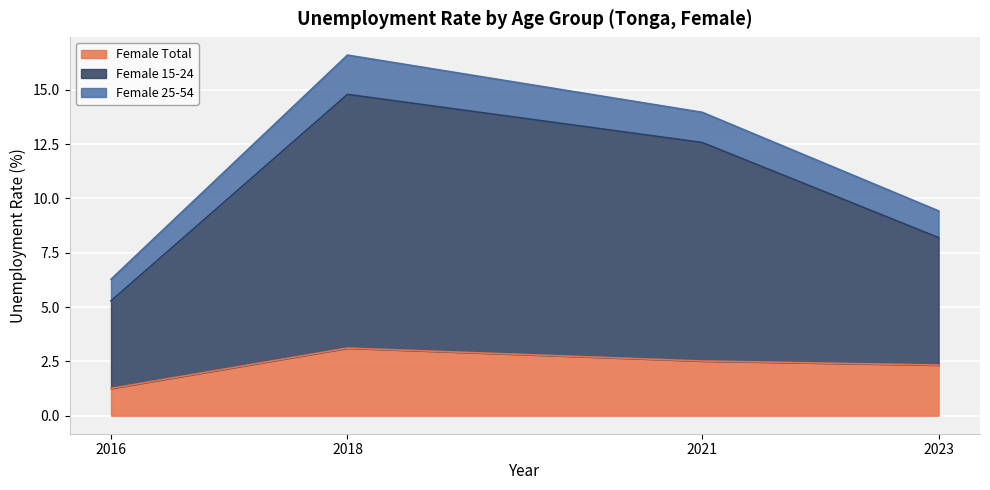

What is the approximate value of Female Total at 2018?

3.1